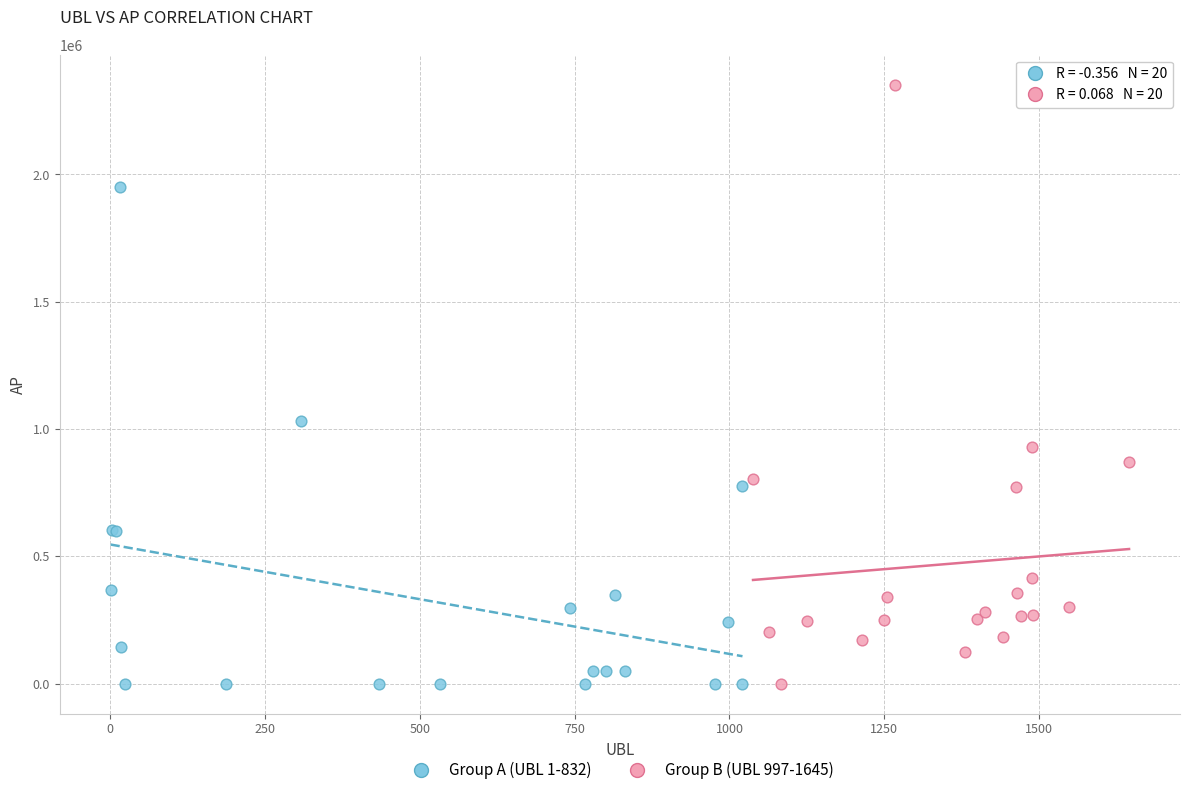

Which series has the widest spread of Y values?

Group B (UBL 997-1645)